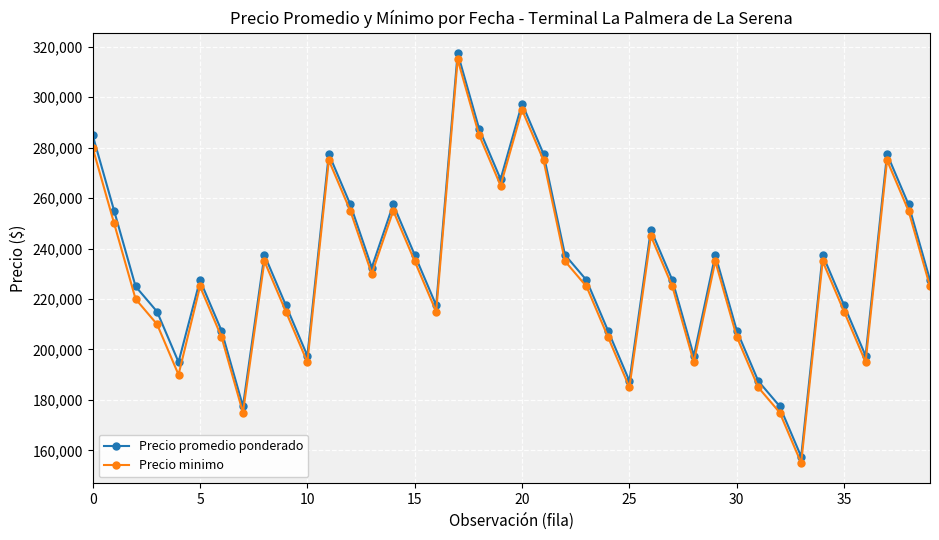

What is the difference between the maximum and second lowest values in the Precio promedio ponderado series?

140000